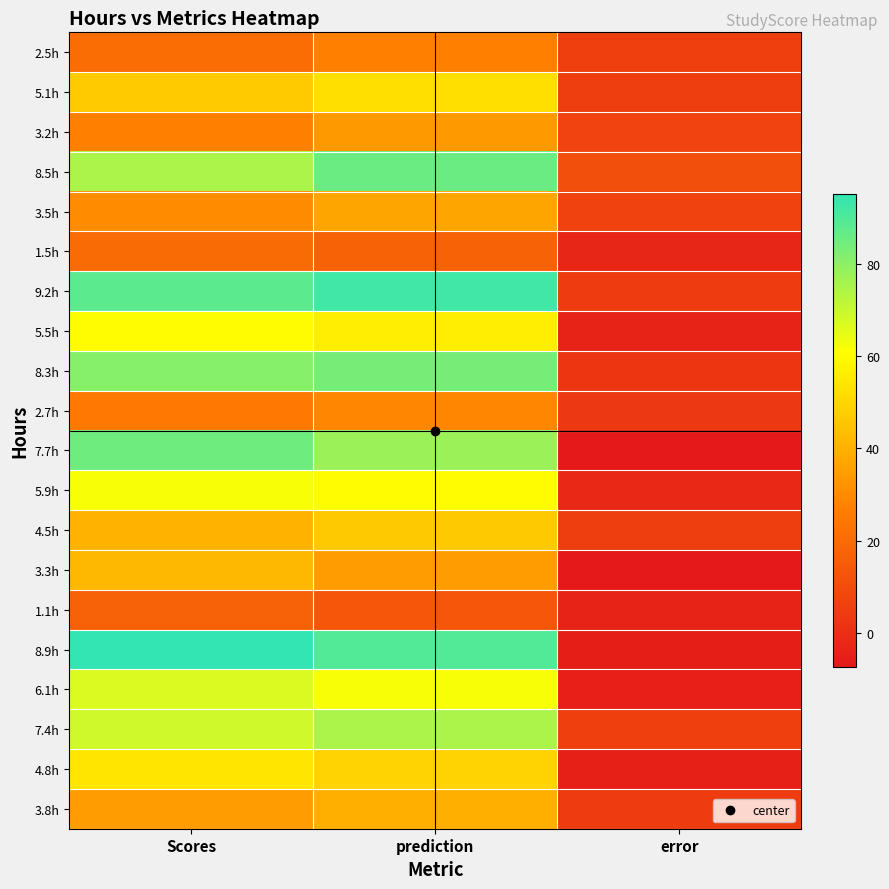

Between error and prediction, which is larger?

prediction